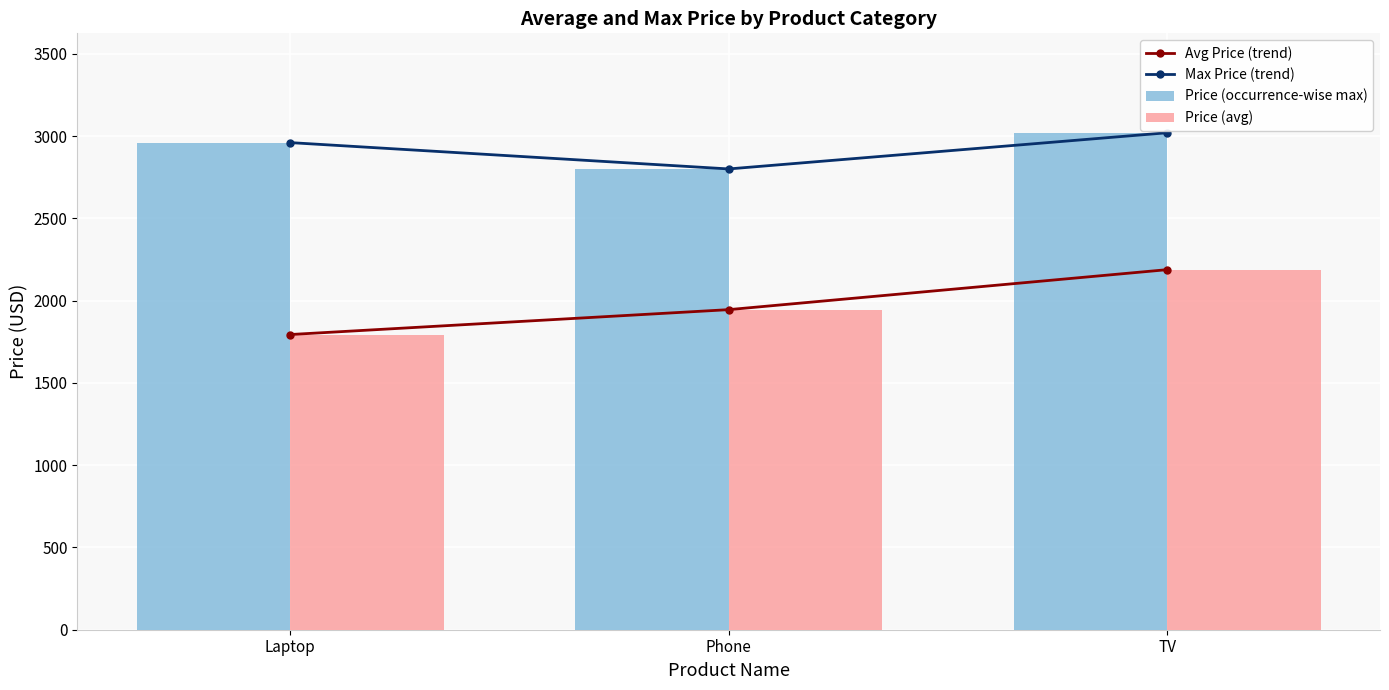

How many values in the Max Price (trend) series are below 2960?

1